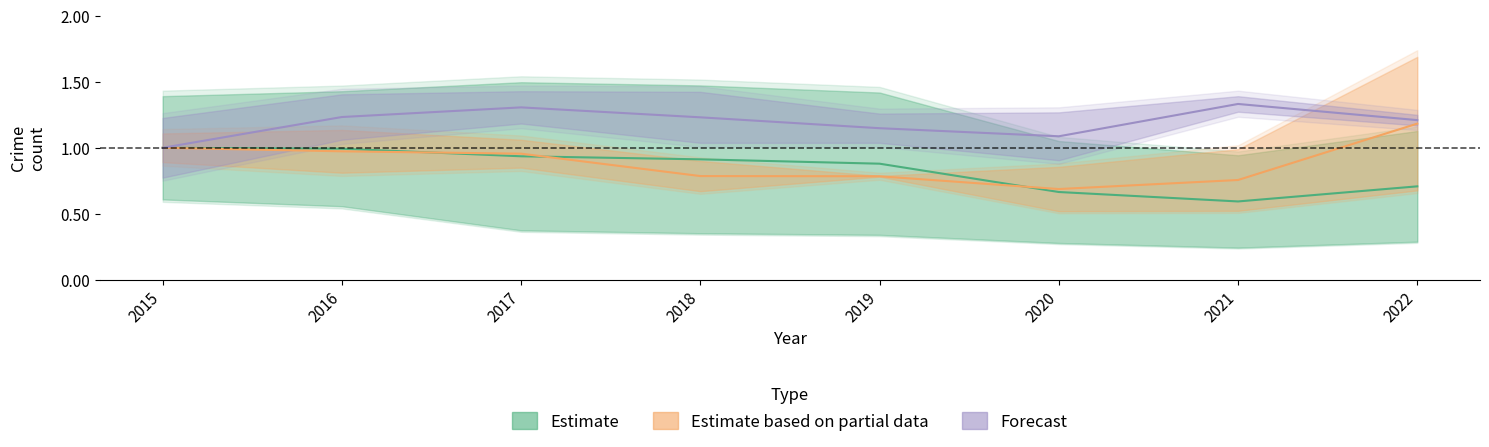

What is the difference between the highest and lowest values at 2020?

0.4